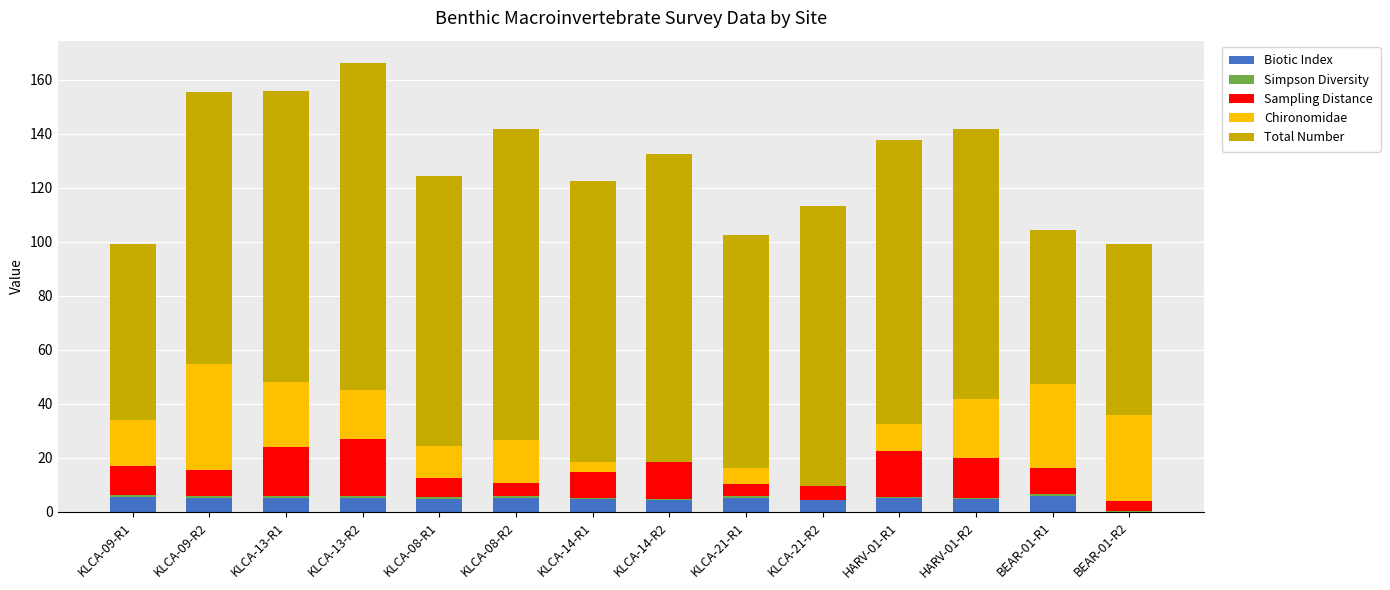

Are the bars horizontal?

No